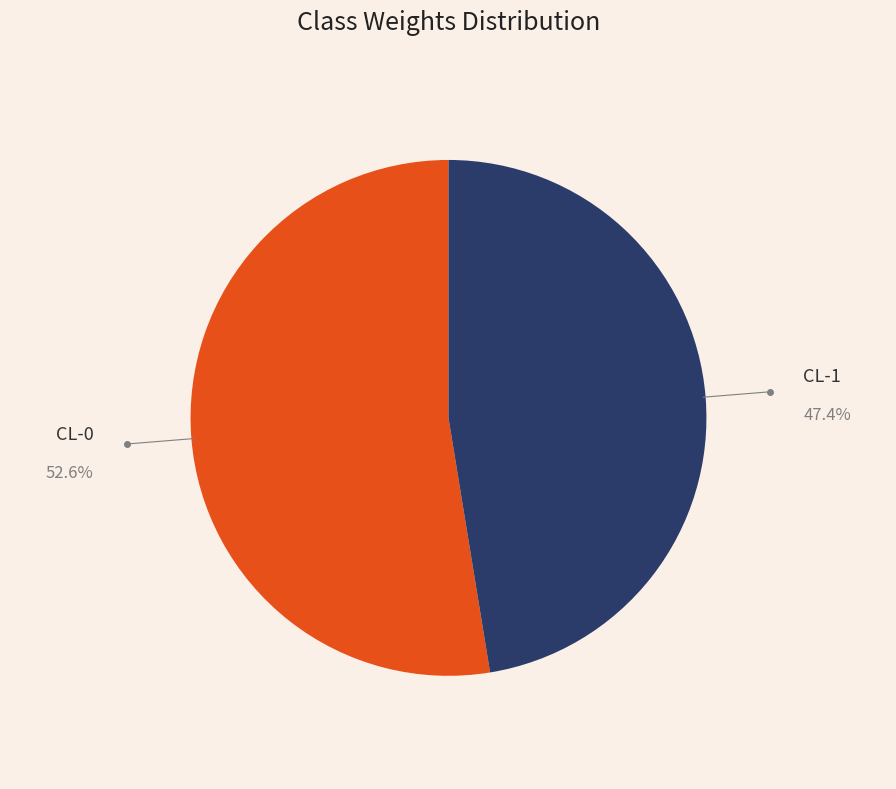

Does any single category account for the majority?

Yes